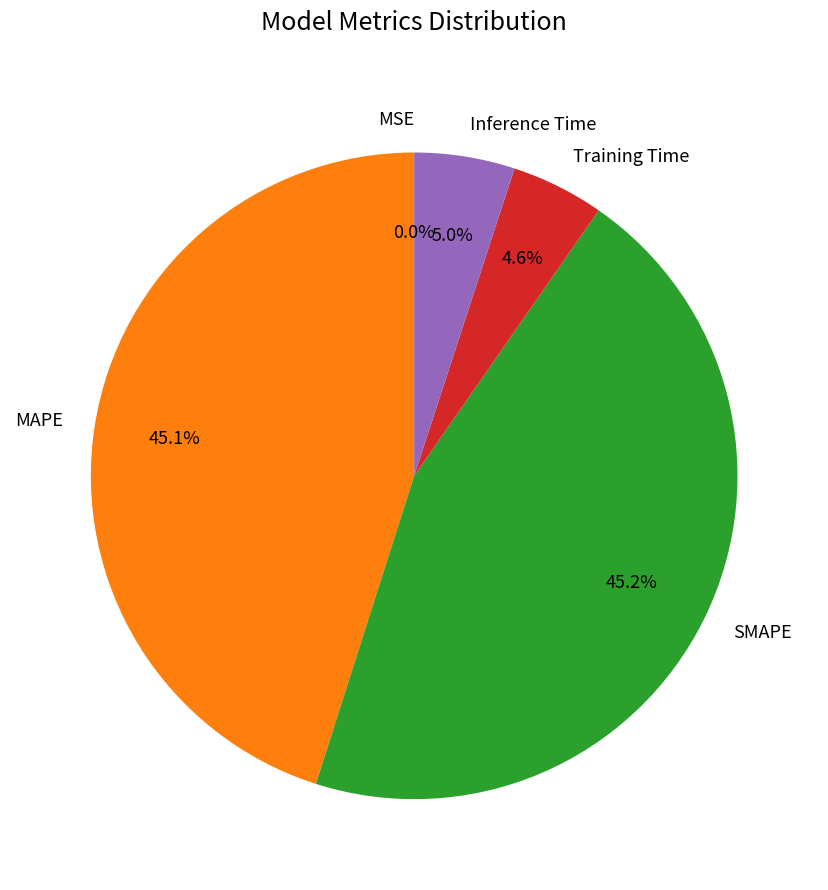

To the nearest percent, what percentage of the pie is Inference Time?

5%